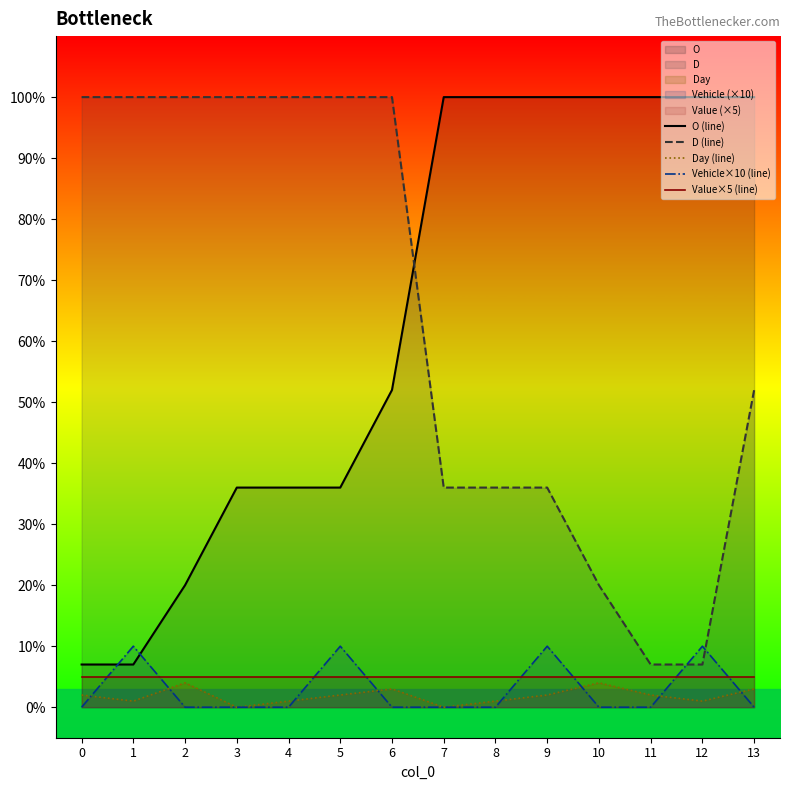

Rank the series by their maximum value, from lowest to highest.

Day (line), Value×5 (line), Vehicle×10 (line), O (line), D (line)